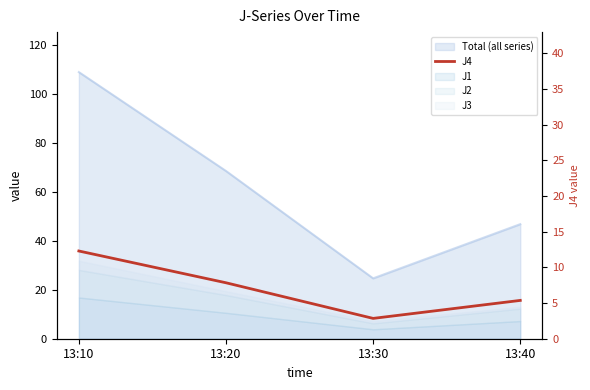

At which category does the data reach its first local valley?

13:30